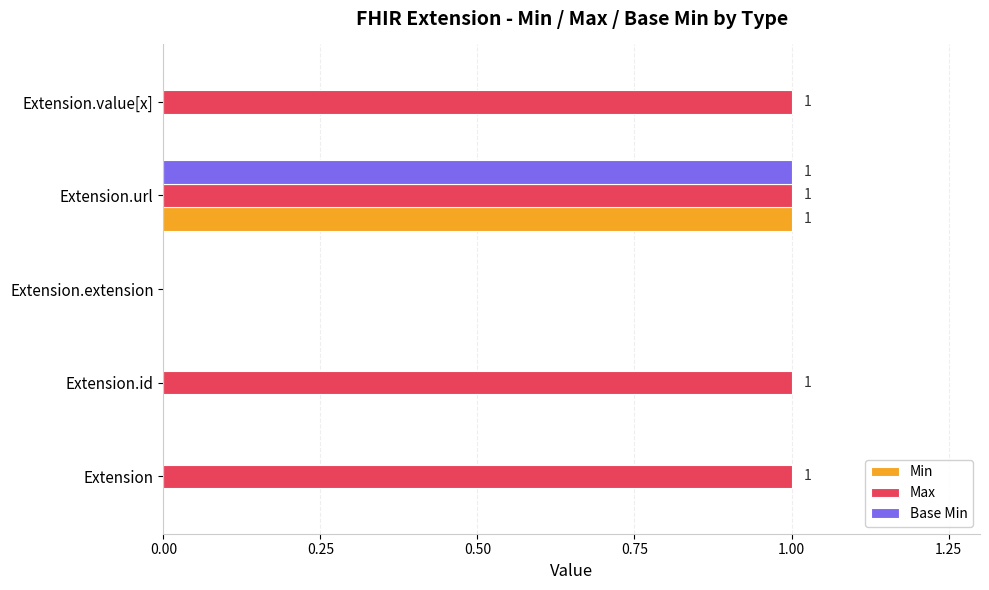

Which series has the largest total across all categories?

Max